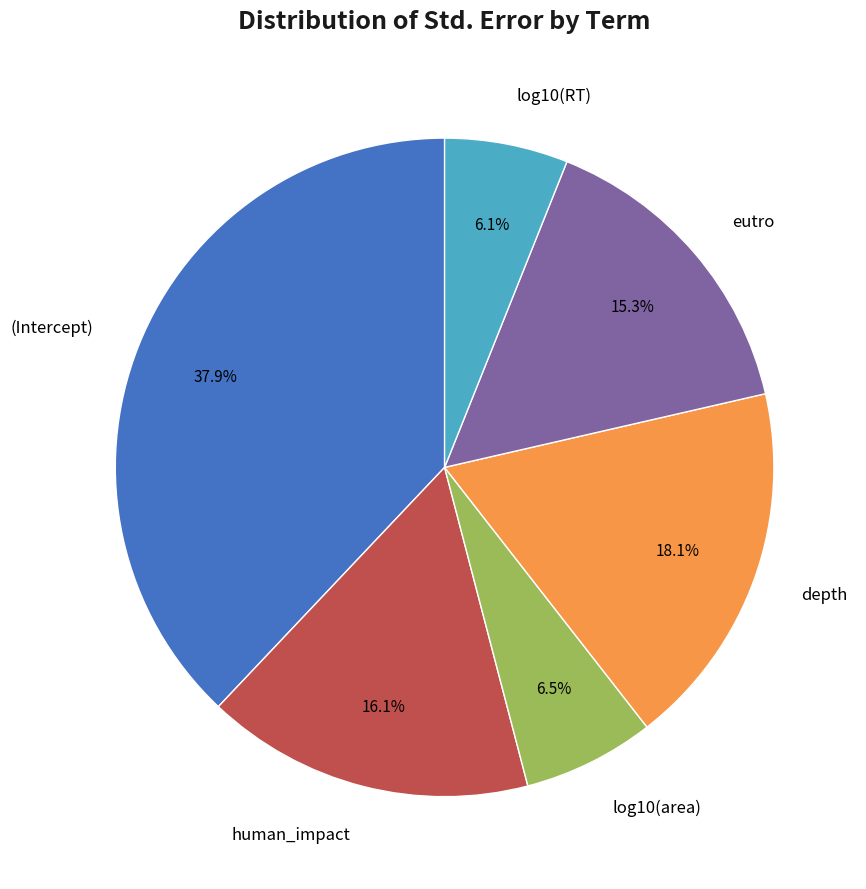

Does any single category account for the majority?

No